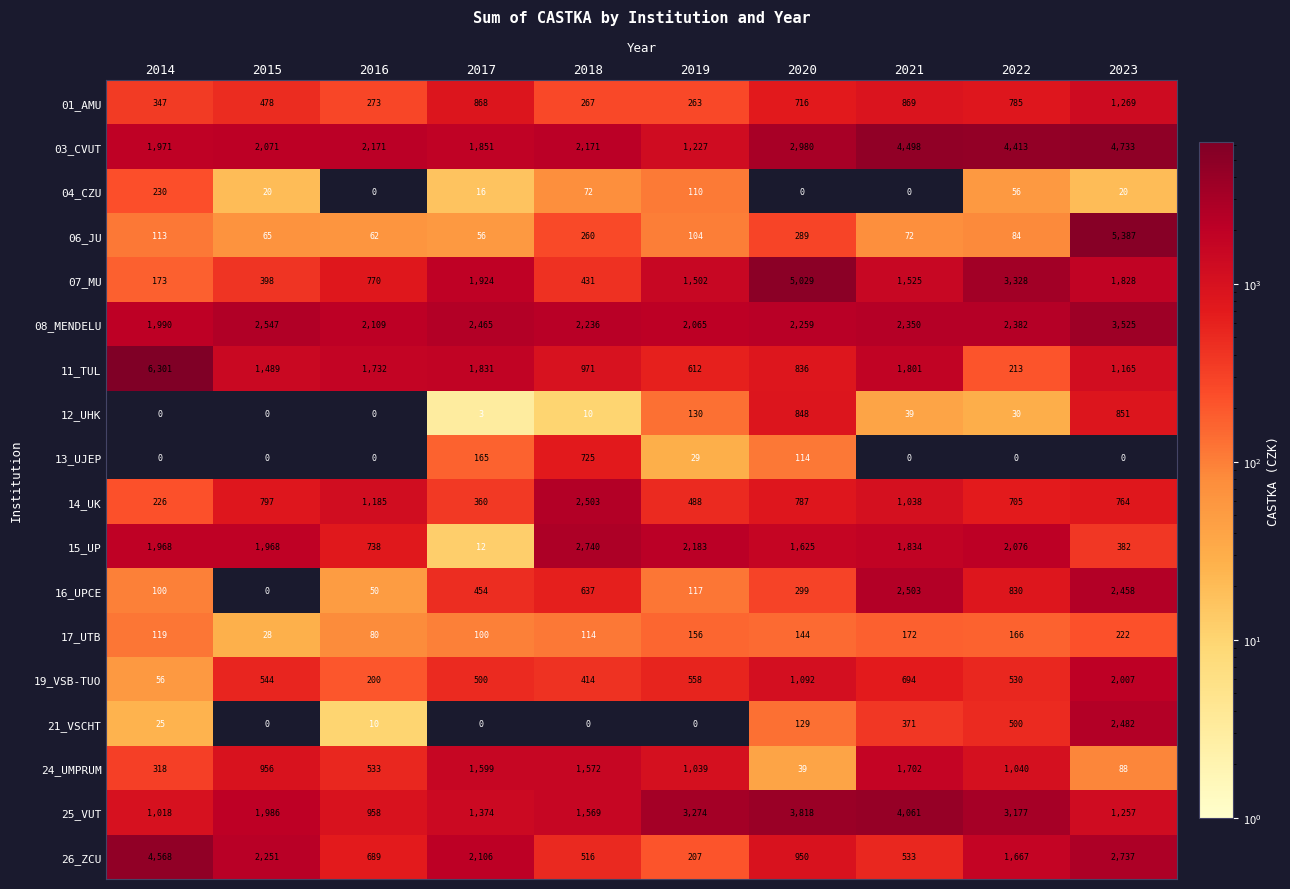

What value does the 17_UTB series have at 2016?

80